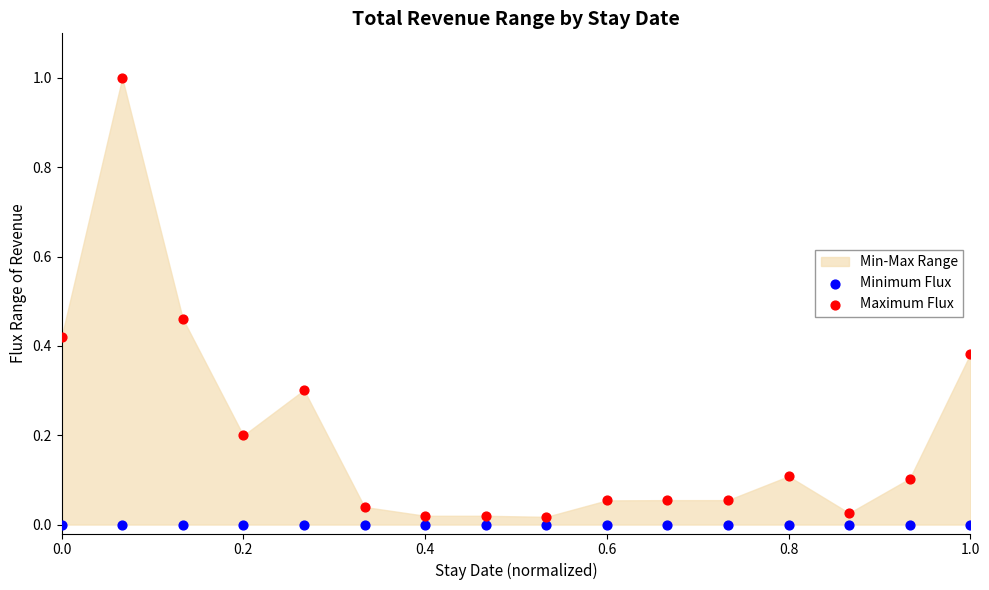

Which series reaches the maximum Y coordinate?

Maximum Flux